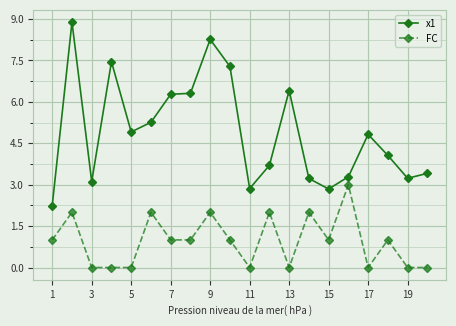

How many values in the x1 series exceed 4?

11